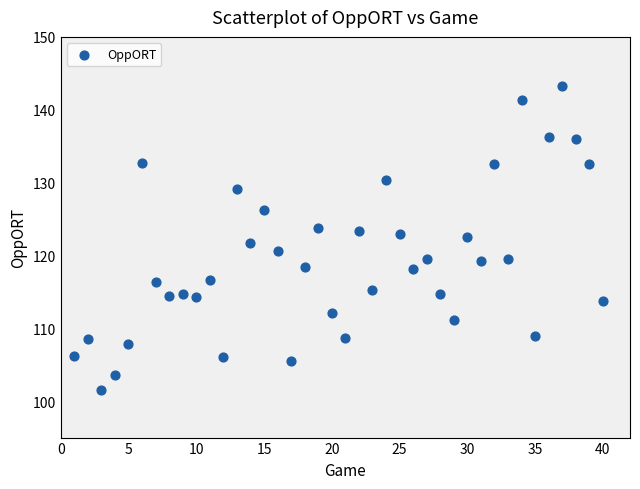

What is the range of Y values (max minus min)?

41.7